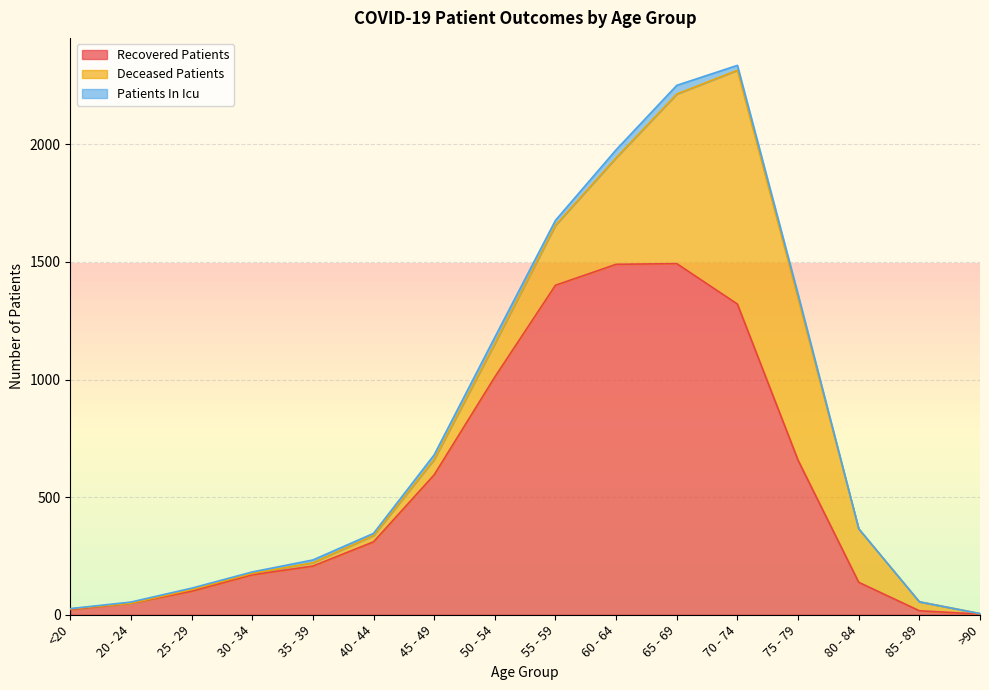

Which category has the highest value in the recovered_patients series?

65 - 69